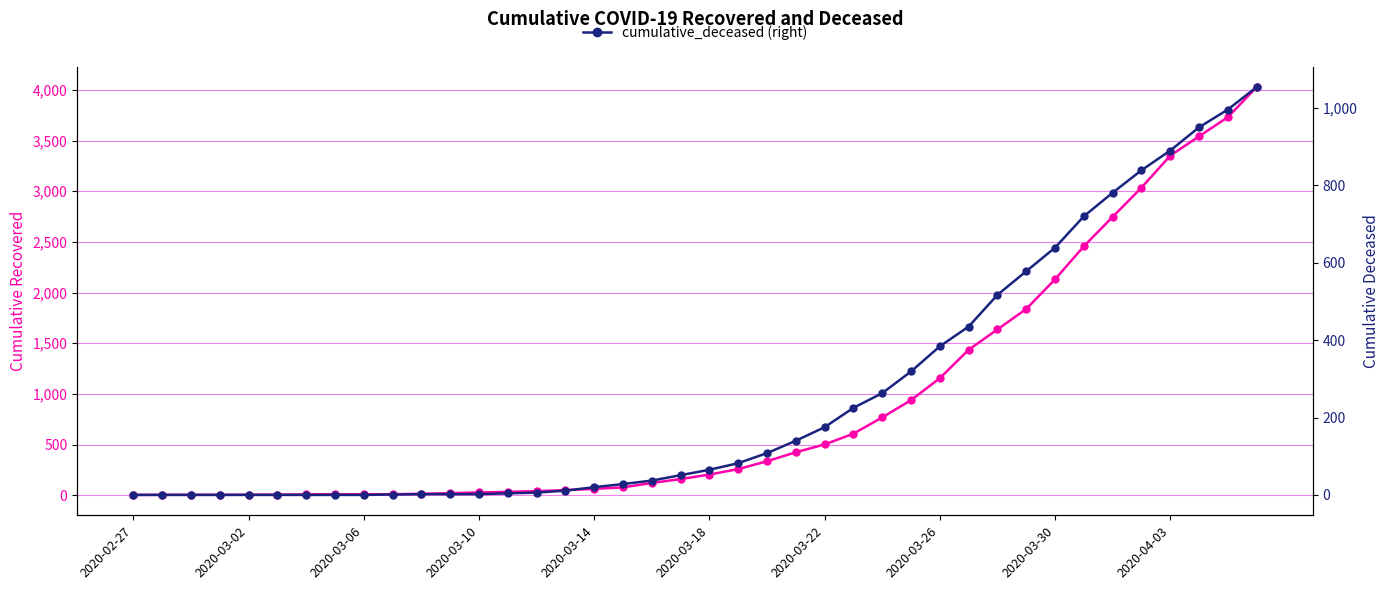

Which has a higher value, 25 or 34?

34